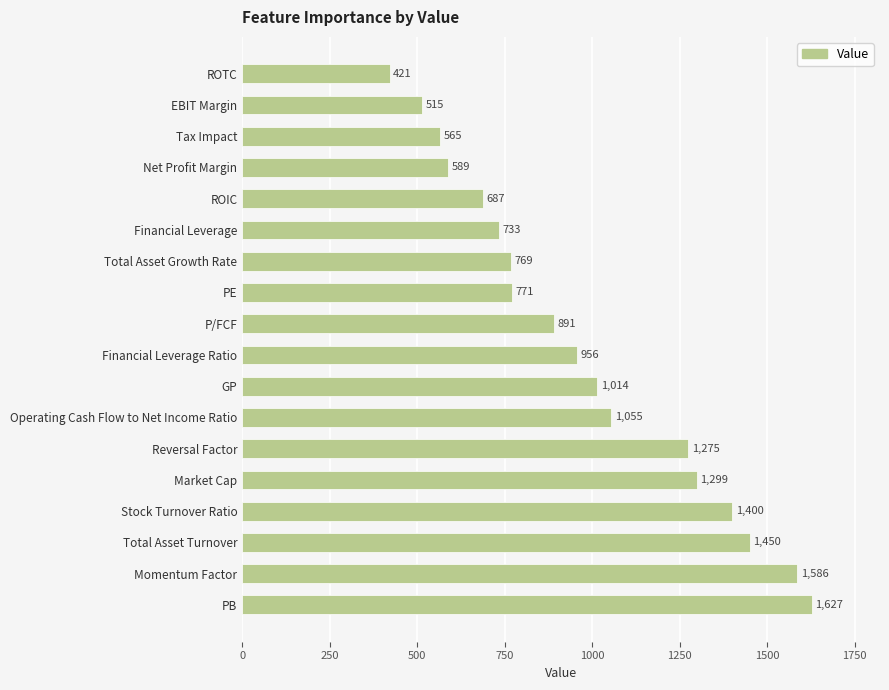

What is the change in value from Operating Cash Flow to Net Income Ratio to Total Asset Turnover?

+395